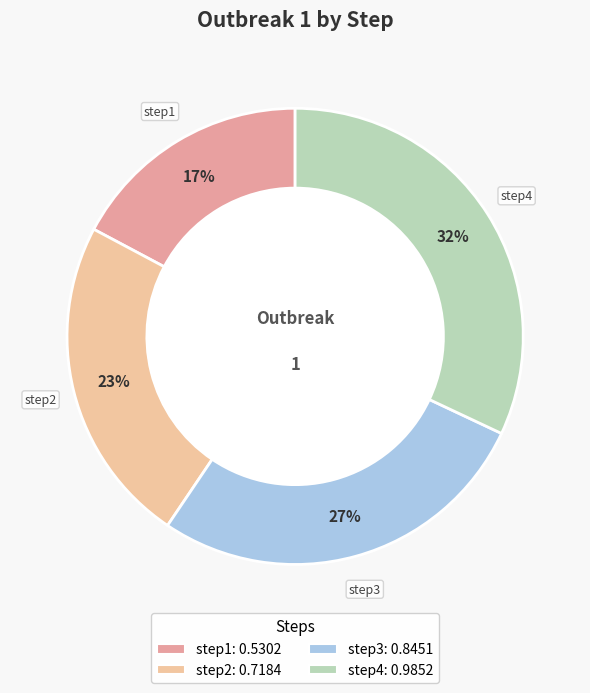

Which has a higher value, step3 or step4?

step4